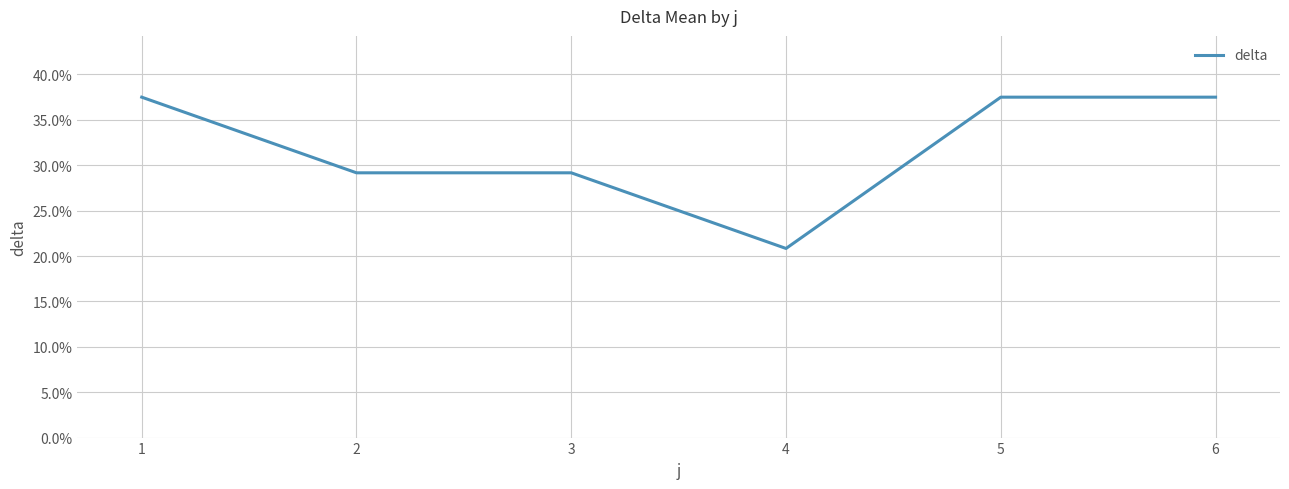

True or false: the data shows 33.0 at 4.

False